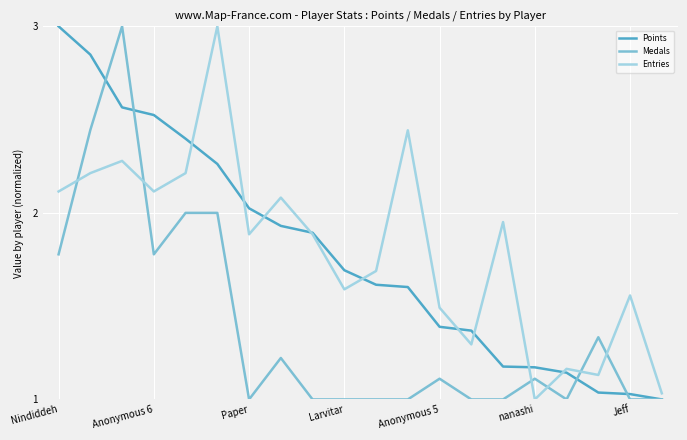

What is the difference between the maximum and minimum values in the Entries series?

2.0